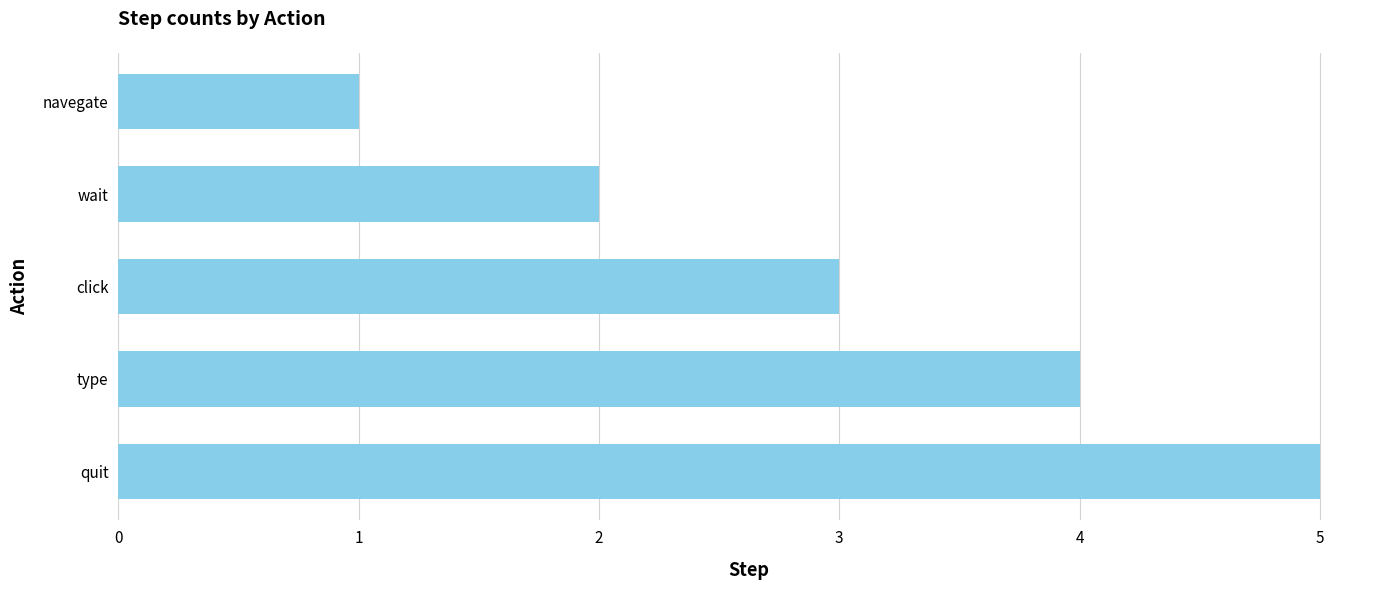

What is the difference between the second highest and minimum values?

3